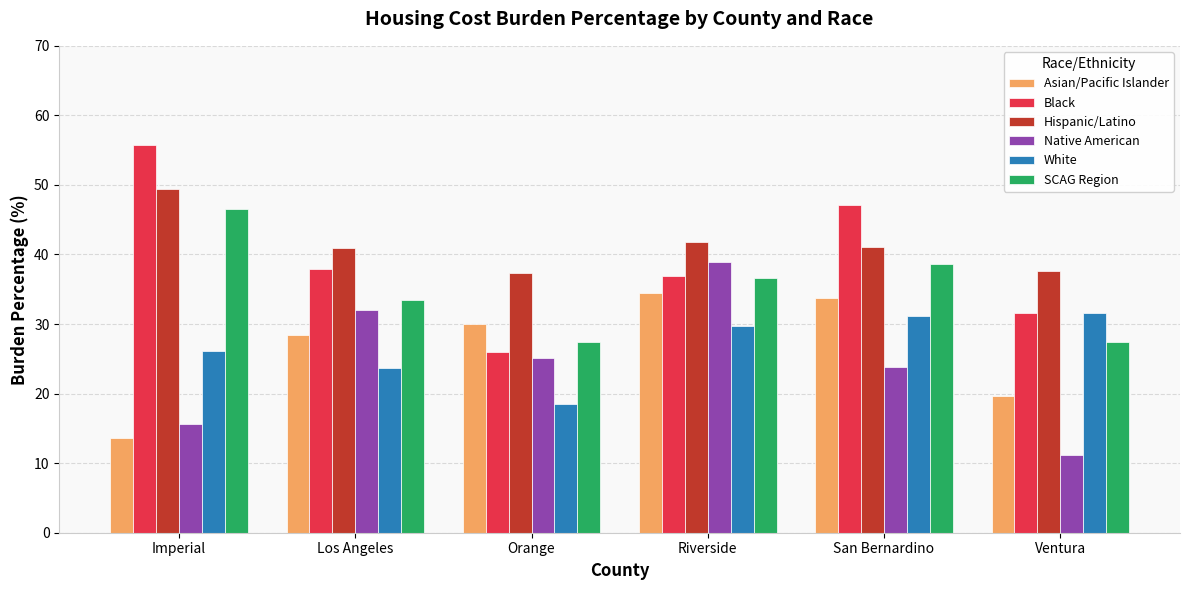

Which label corresponds to the largest value in the chart?

Imperial